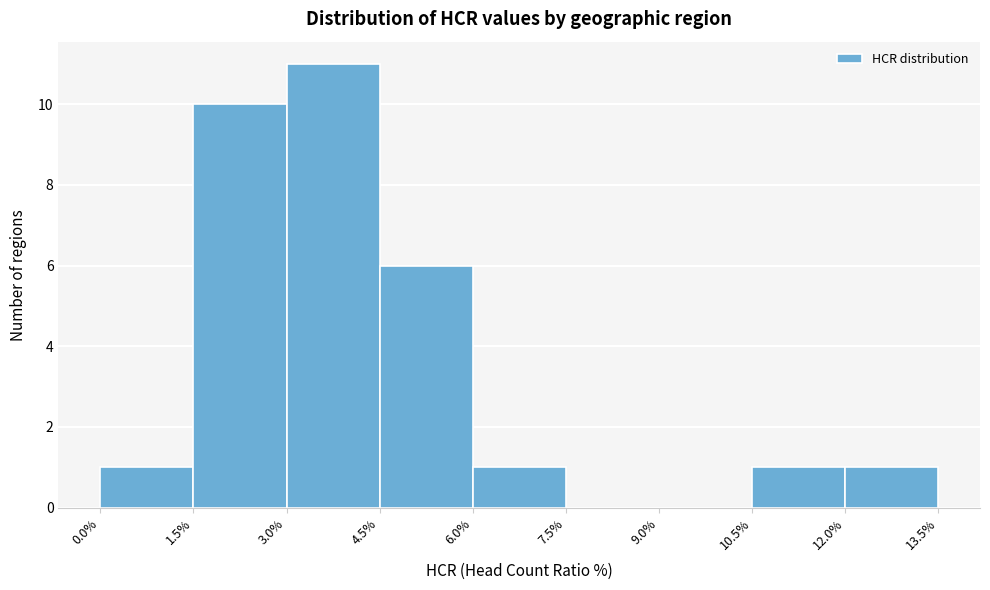

Which range on the x-axis has the tallest bar?

3.0% to 4.5%